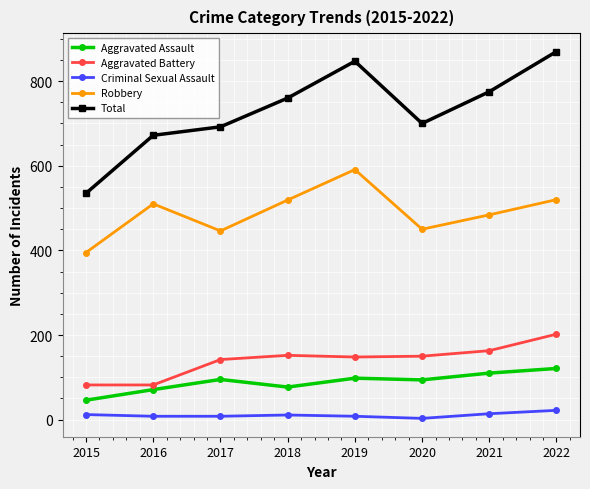

What is the total value across all series at 2015?

1070